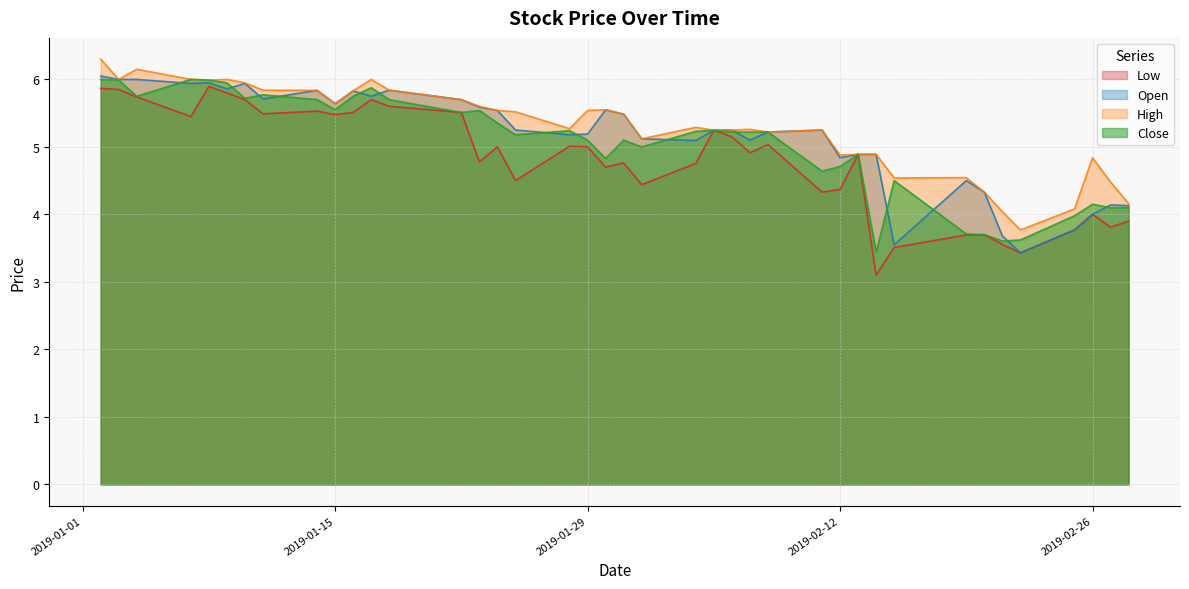

What is the label of the 25th point from the left?

2019-02-06